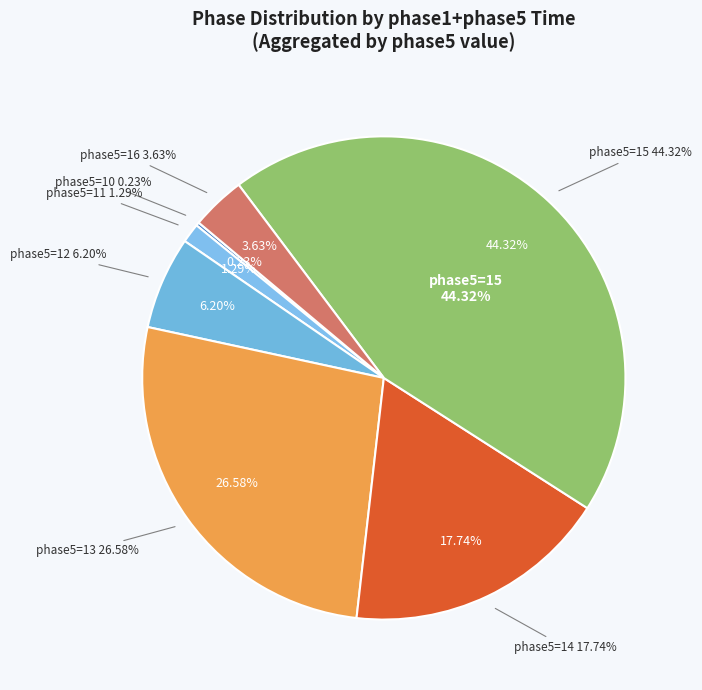

To the nearest percent, what portion does phase5=11 represent?

1%